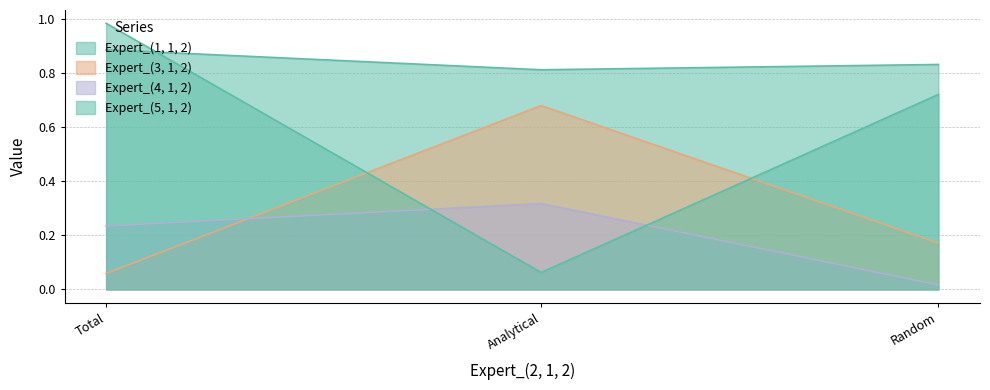

What is the sum of all Expert_(4, 1, 2) values?

0.6